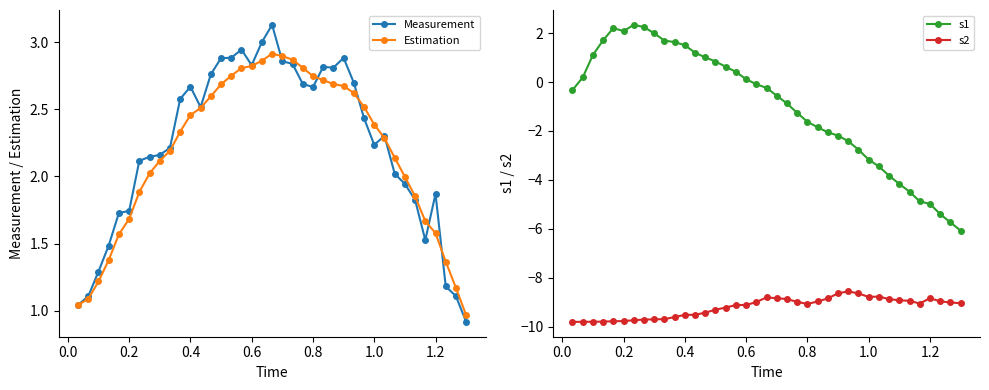

What is the difference between the maximum and minimum values in the s1 series?

8.4